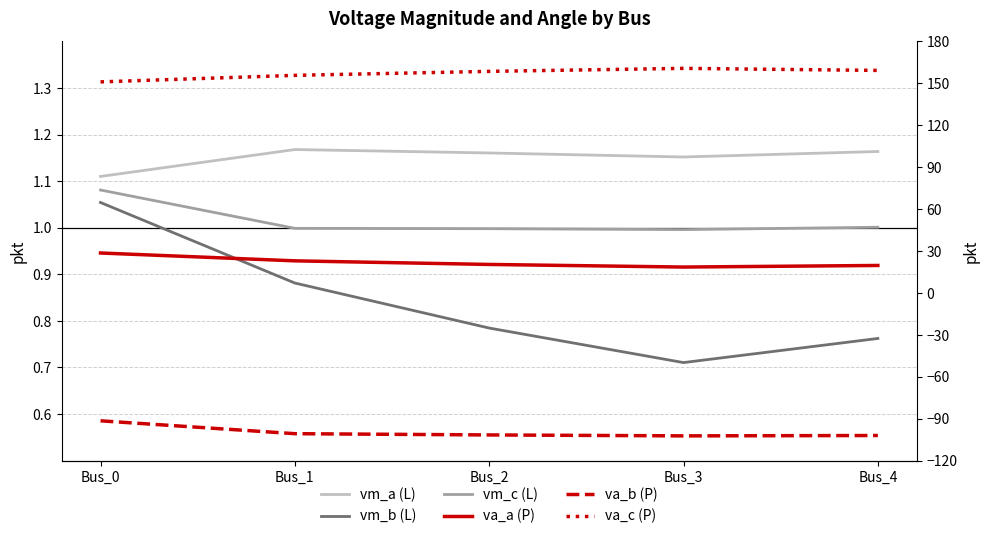

Between Bus_4 and Bus_0, which is larger?

Bus_4